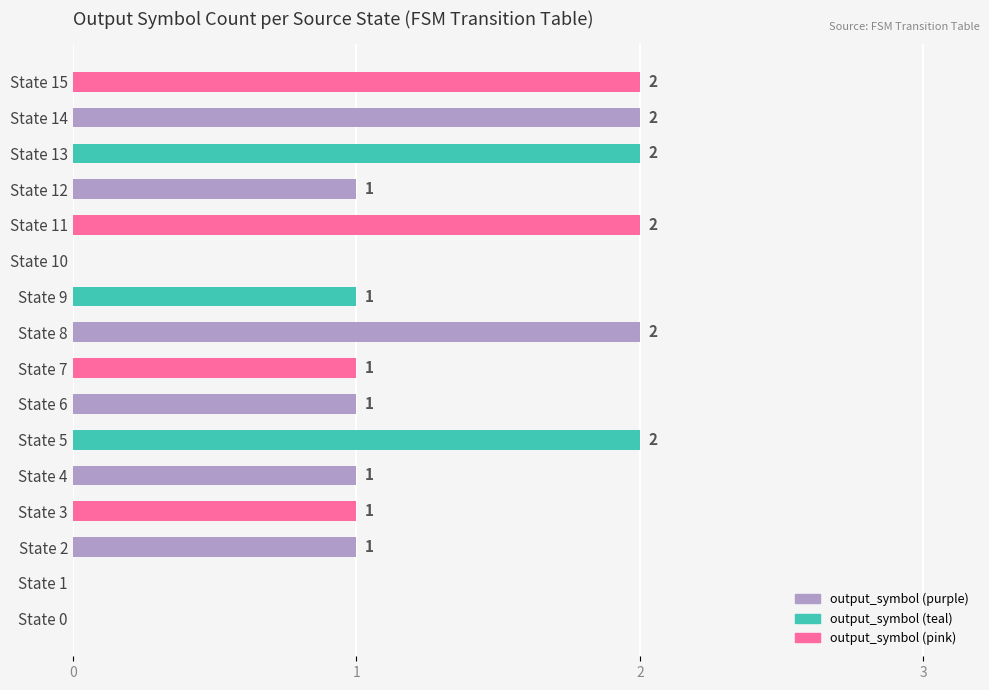

The value at State 5 is 2. True or false?

True